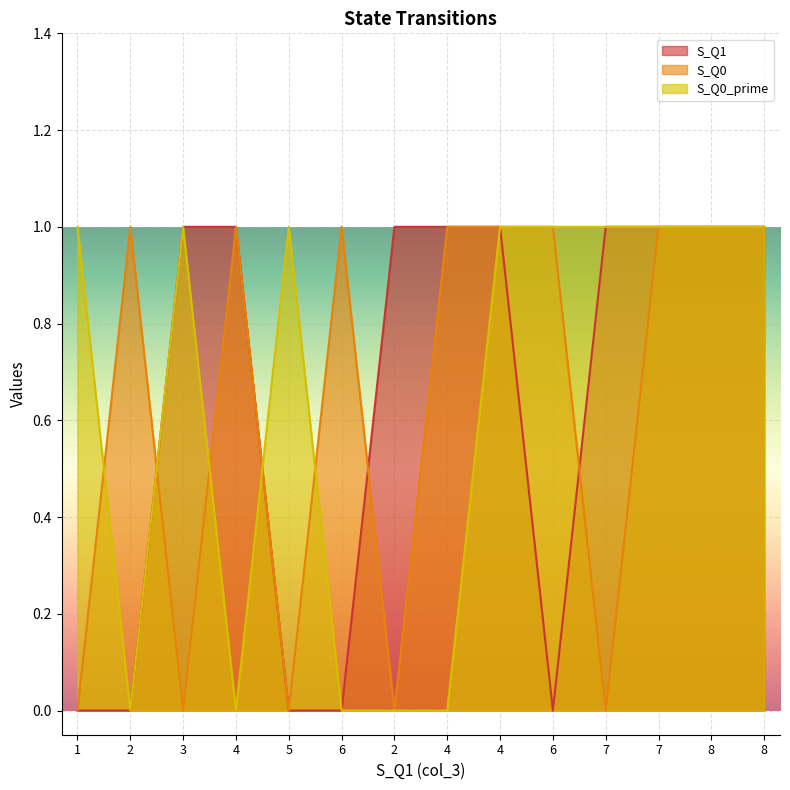

Is the value of S_Q0 at 4 greater than the value of S_Q0_prime at 5?

No